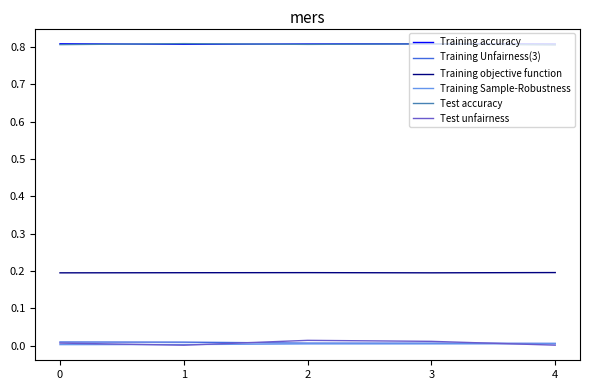

The value of Test accuracy at 2 is 0.8. True or false?

True